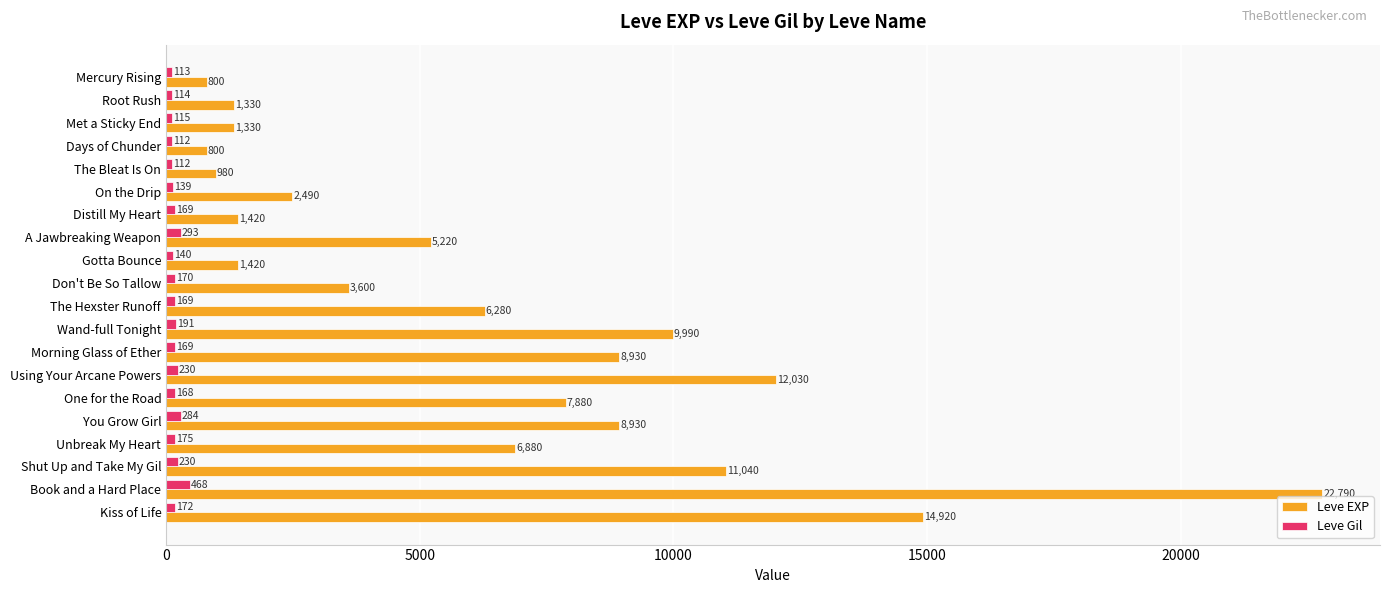

List the series in order of their overall mean, highest first.

Leve EXP, Leve Gil